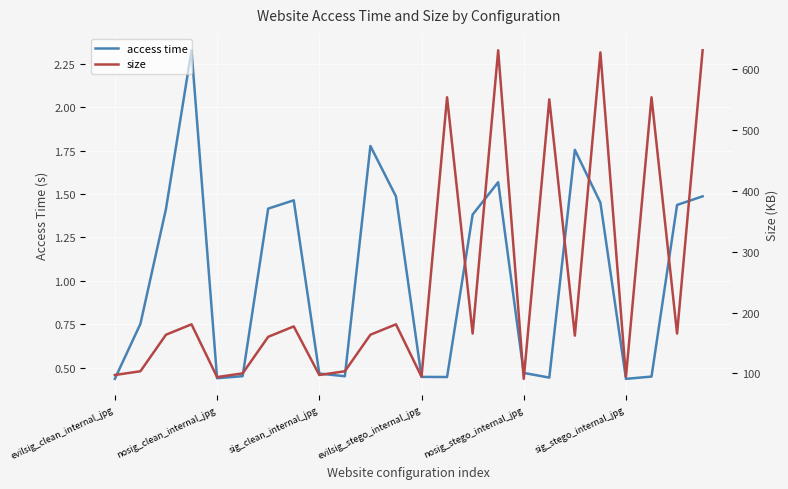

Rank the series at 23 from lowest to highest value.

access time, size